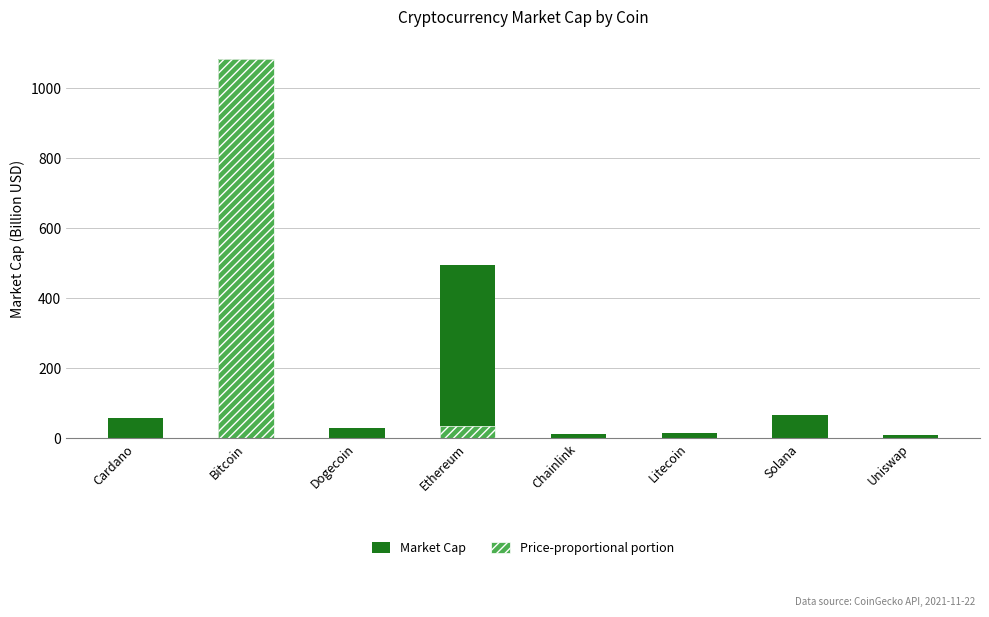

Rank the series by their average value, from lowest to highest.

Price-proportional portion, Market Cap